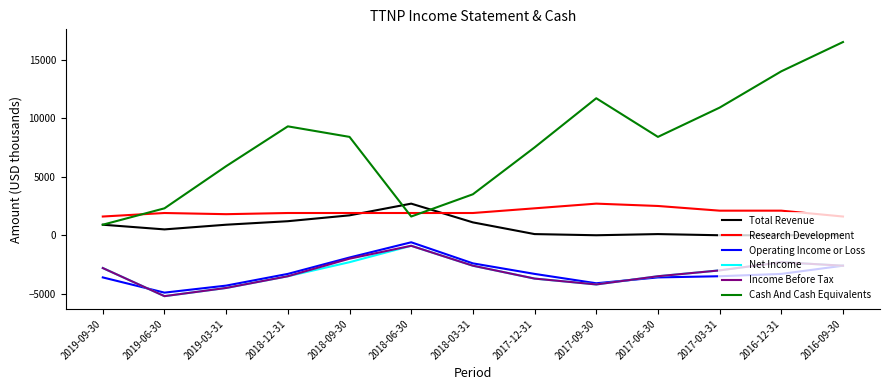

The value of Income Before Tax at 2019-09-30 is -2800. True or false?

True